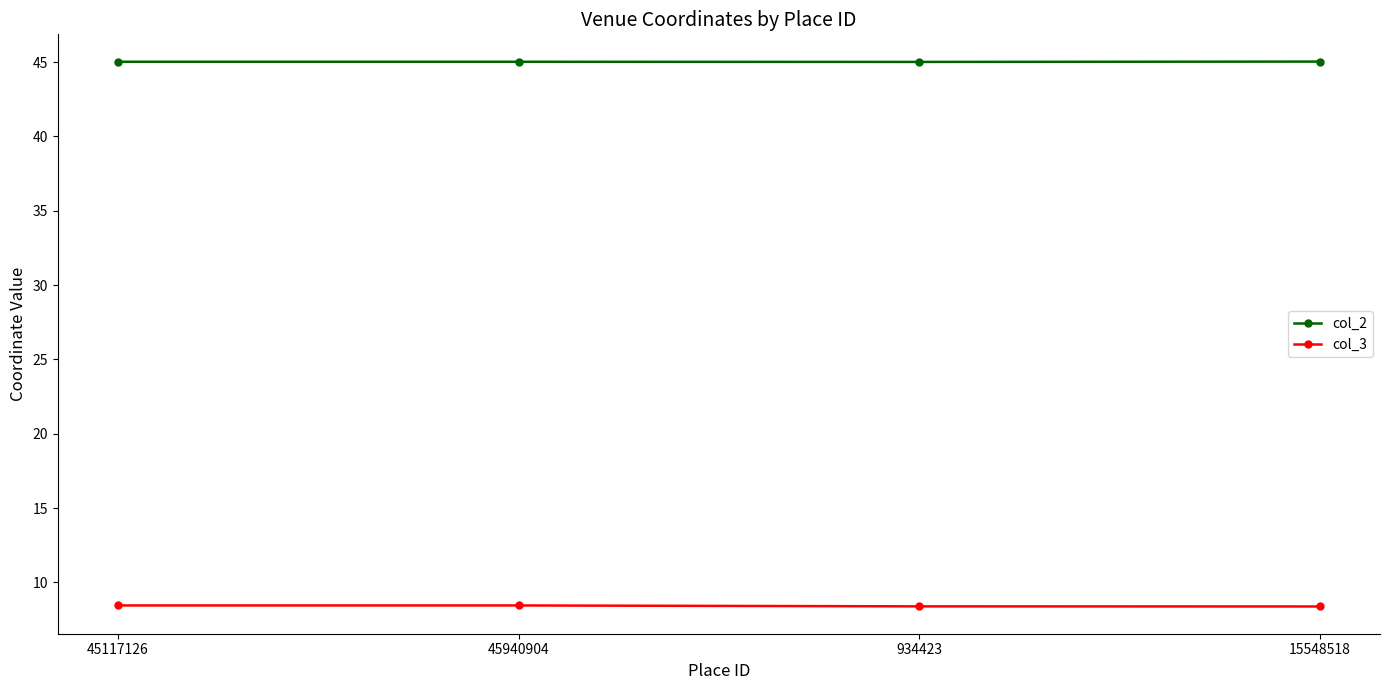

What is the average value of the col_2 series?

45.0